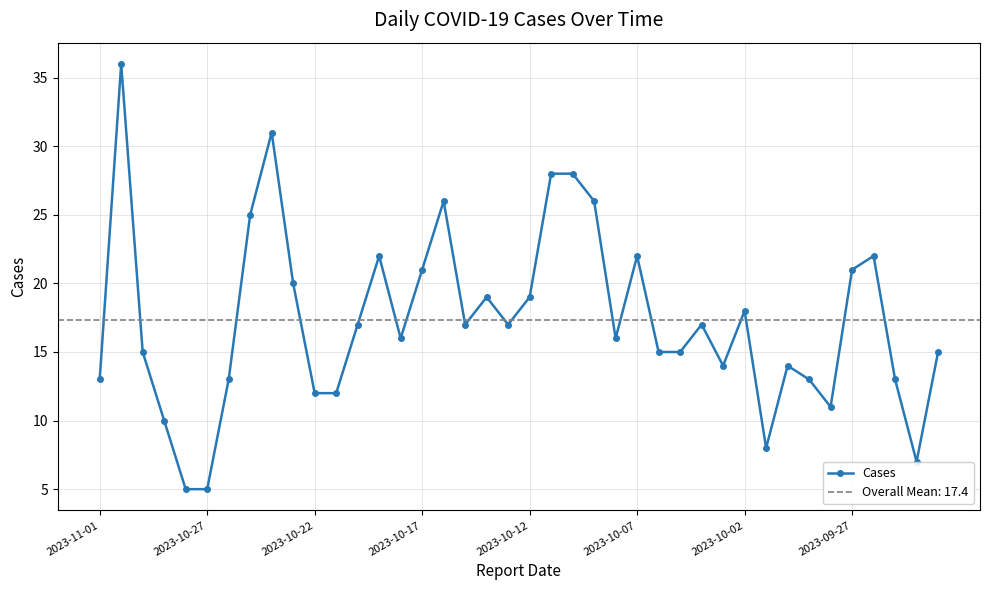

What is the approximate value at 32, to the nearest 10?

10